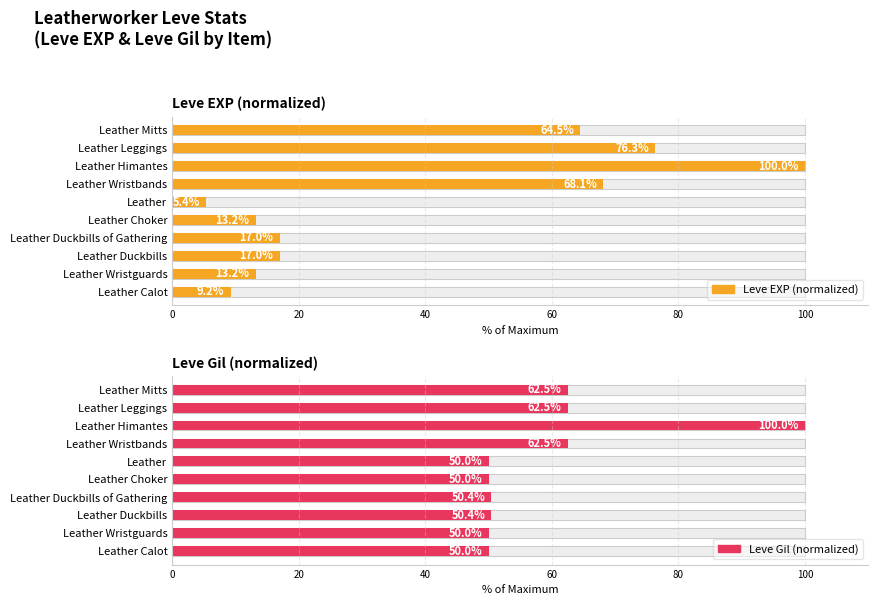

How many bars are there in total?

20